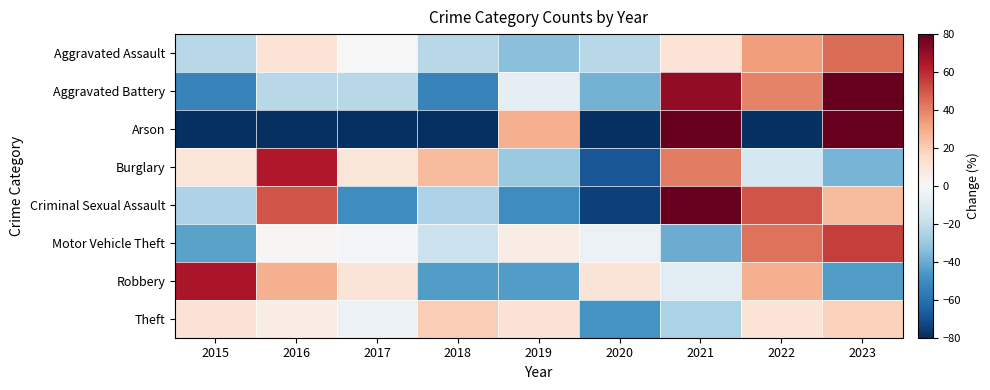

At which category is the sum across all series the highest?

2021